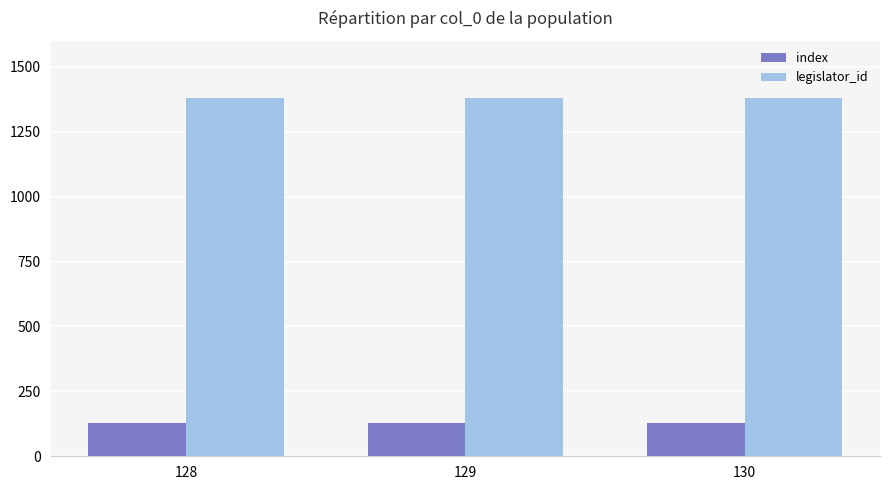

At how many categories does at least one series exceed 384?

3